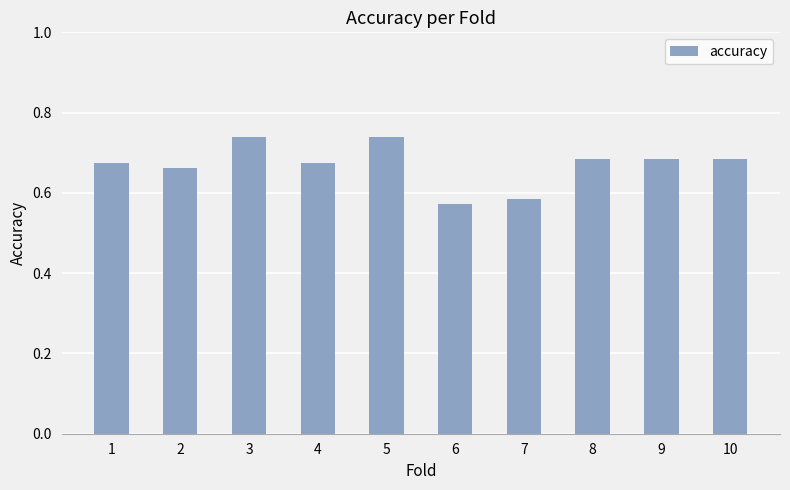

True or false: the data shows 0.2 at 7.

False